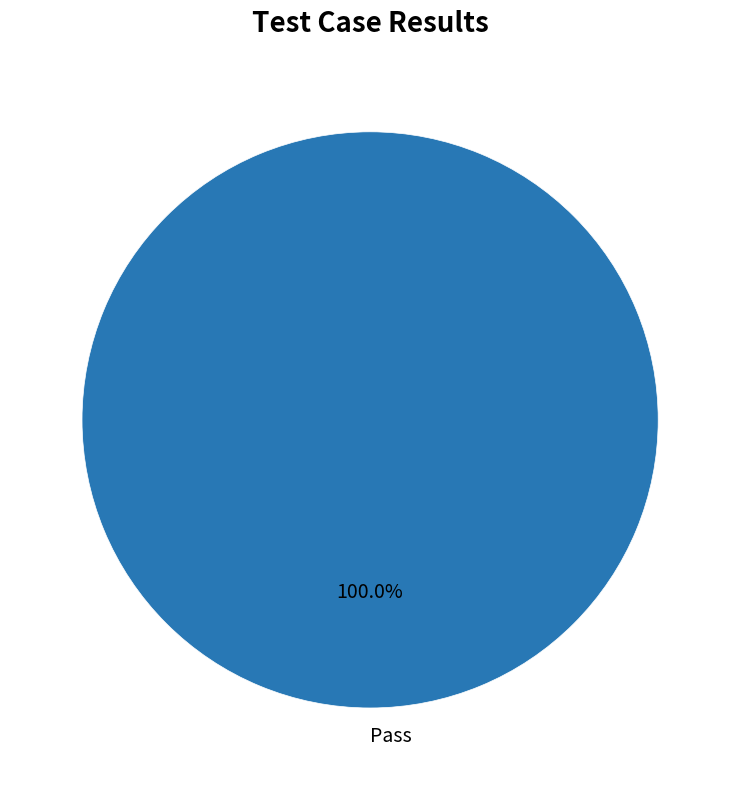

Rank the categories by value from lowest to highest.

Pass